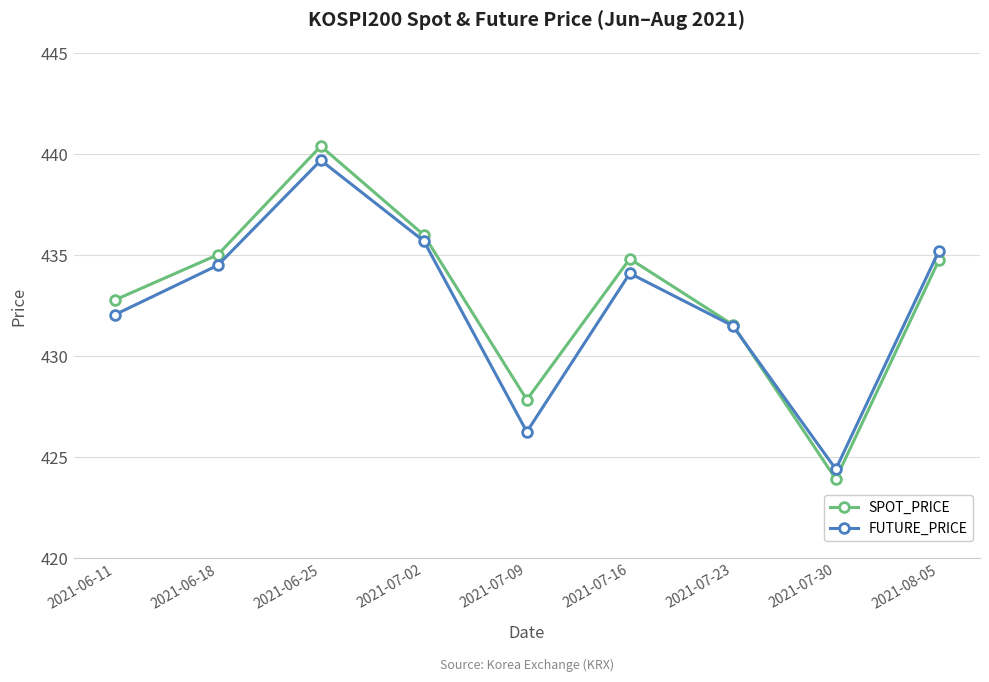

Is the value of FUTURE_PRICE at 2021-08-05 greater than the value of SPOT_PRICE at 2021-06-11?

Yes